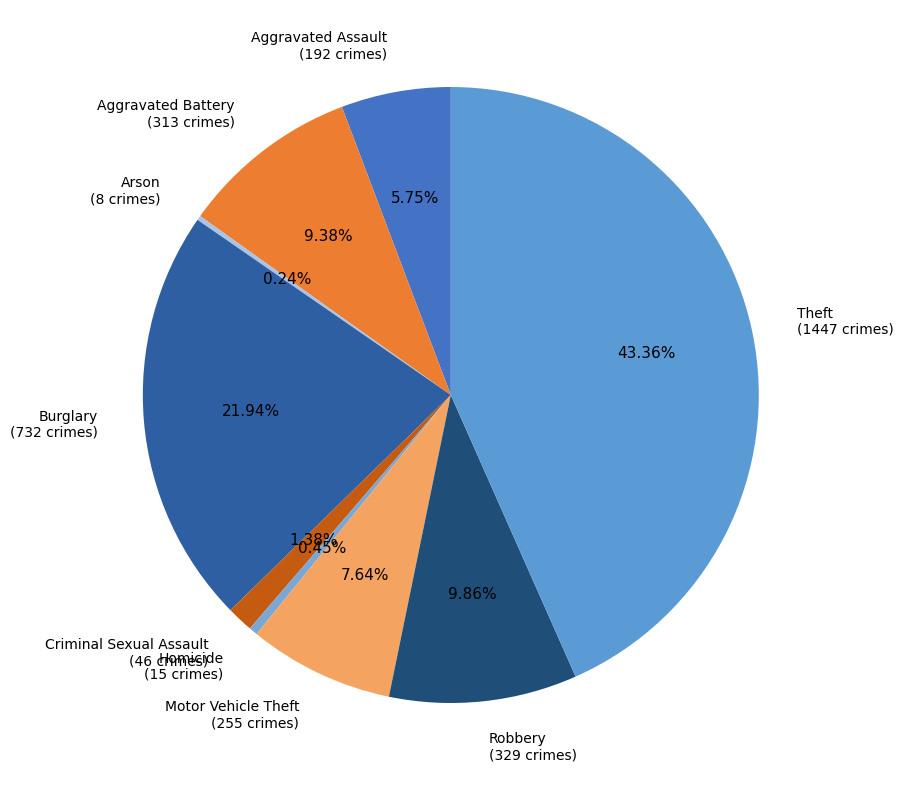

To the nearest percent, what percentage of the pie is Robbery?

10%